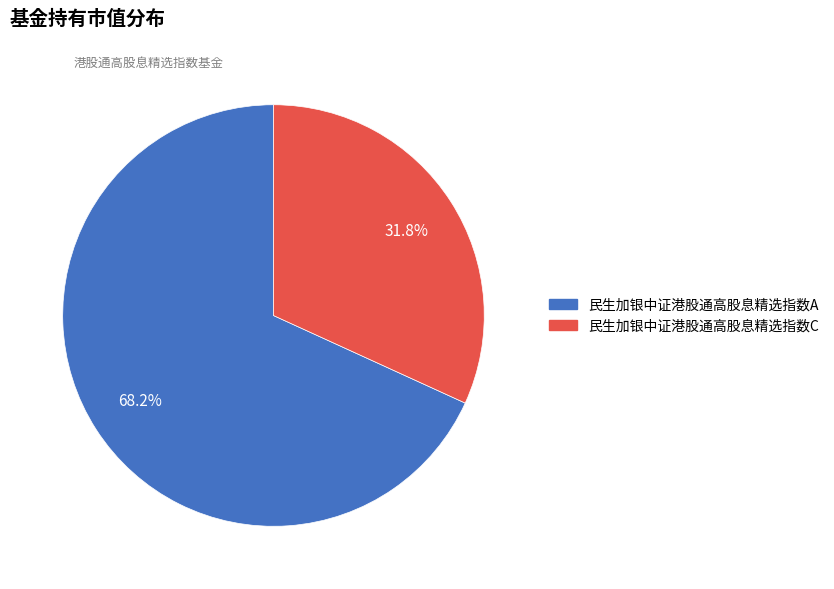

Rank the categories by value from lowest to highest.

民生加银中证港股通高股息精选指数C, 民生加银中证港股通高股息精选指数A